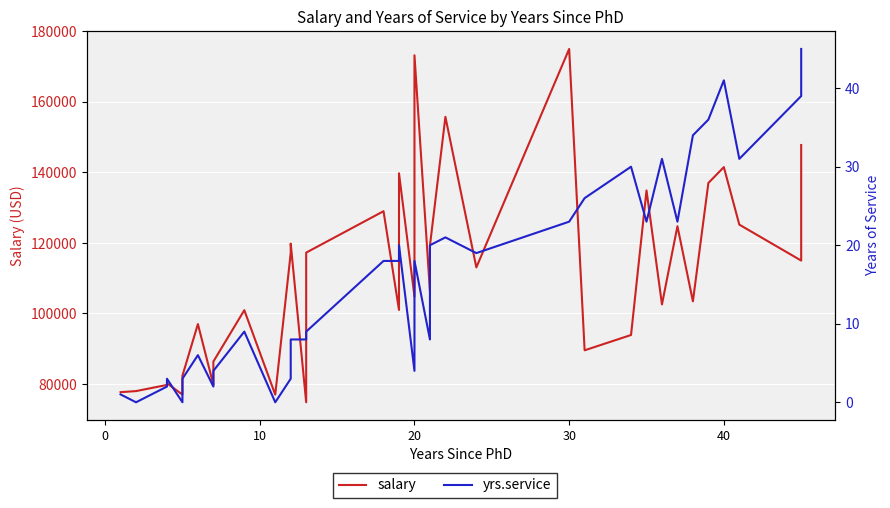

What is the minimum value for salary?

74830